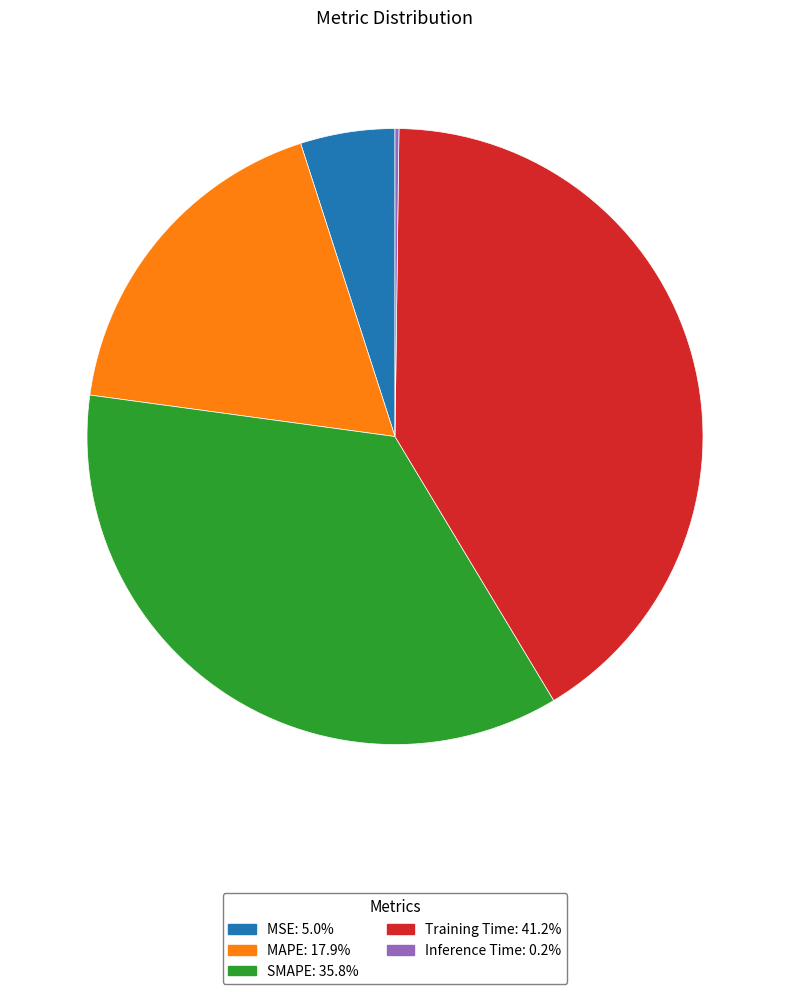

Is Training Time the majority of the pie?

No